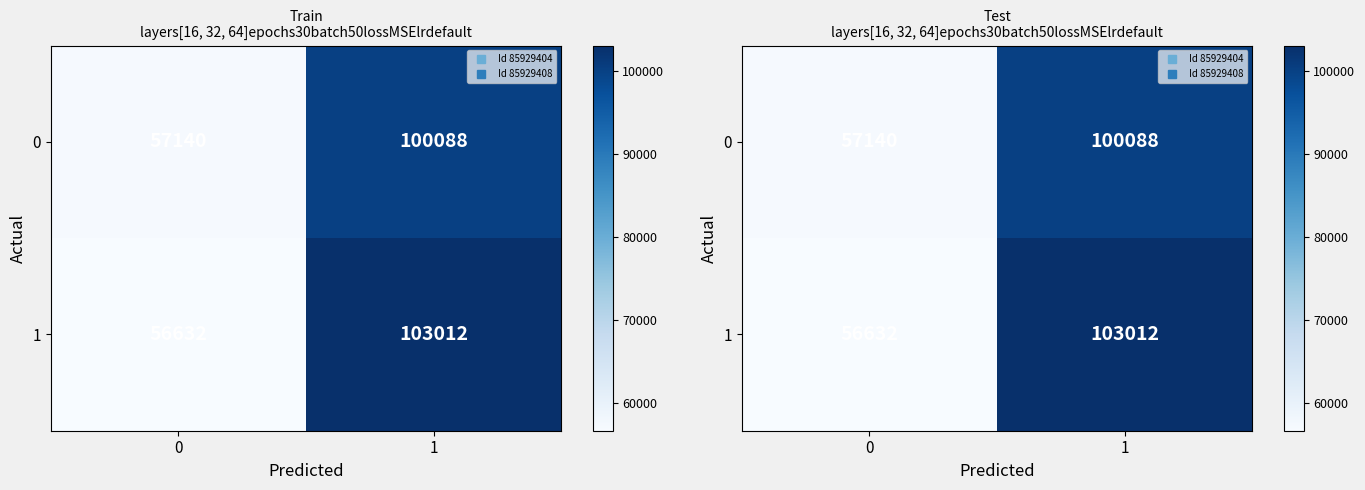

What is the minimum value for 1?

56632